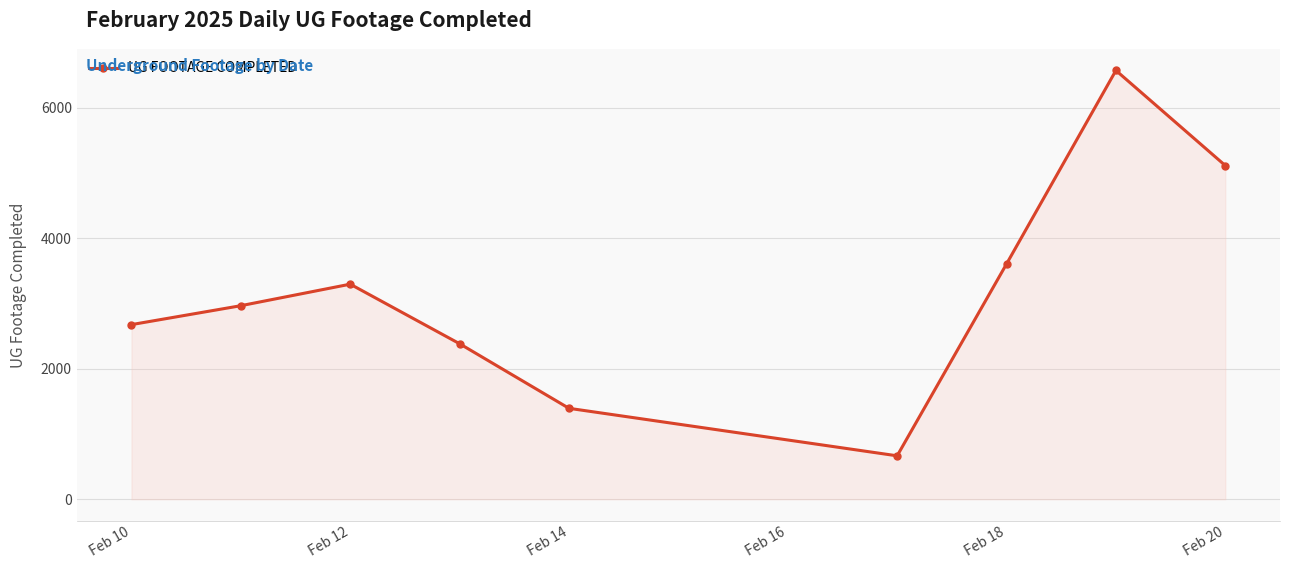

What is the average value?

3187